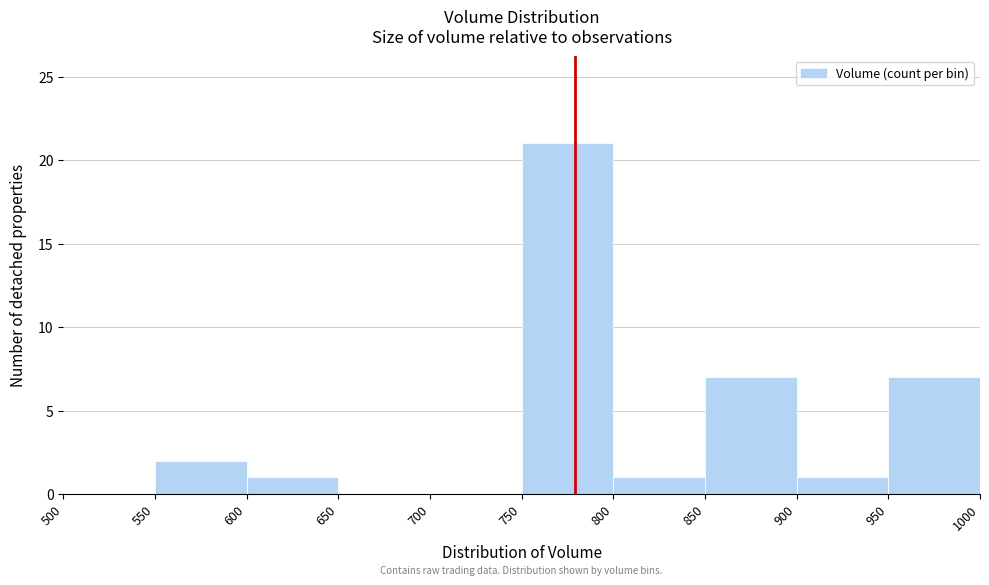

Reading left to right, list every bar in this chart as the range it spans on the x-axis followed by its height. The values are not printed on the chart, so give them approximately, as read against the axis.

500 to 550: 0
550 to 600: 2
600 to 650: 1
650 to 700: 0
700 to 750: 0
750 to 800: 21
800 to 850: 1
850 to 900: 7
900 to 950: 1
950 to 1000: 7